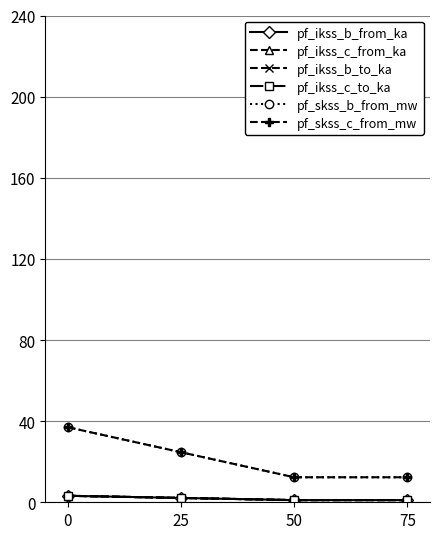

Where is pf_ikss_c_from_ka nearest to the value 2?

25